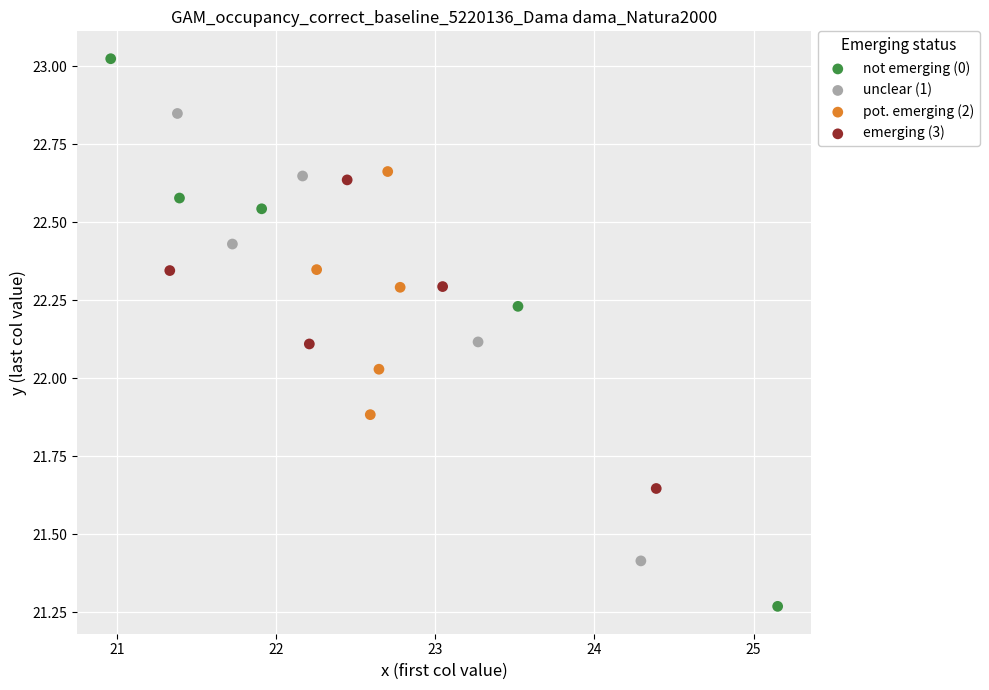

Which series has the largest Y range (max minus min)?

not emerging (0)